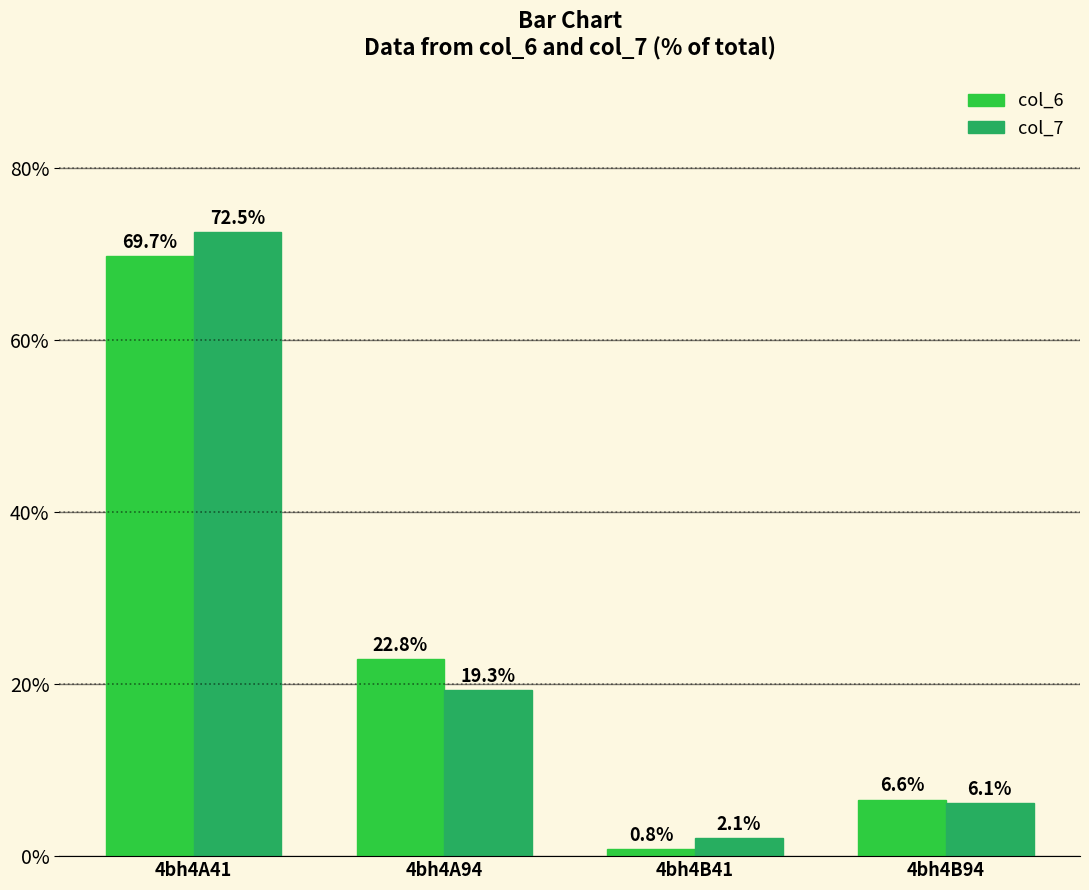

What is the label of the 3rd bar from the left?

4bh4B41